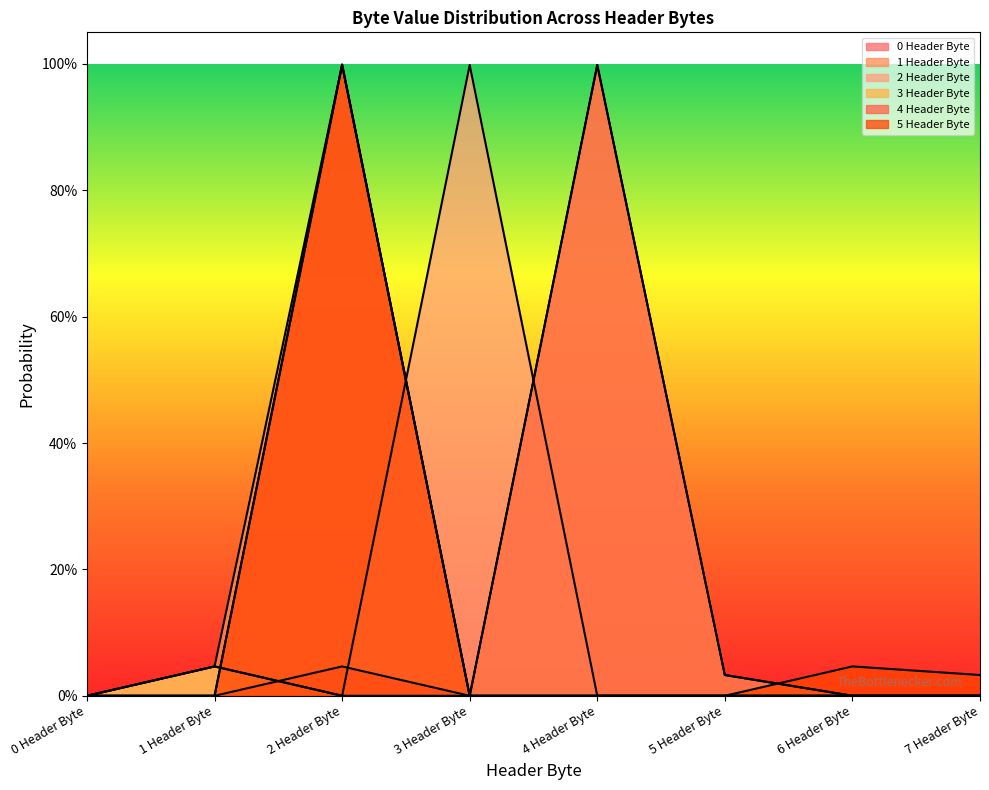

How many data points in 1 Header Byte are above 0?

2